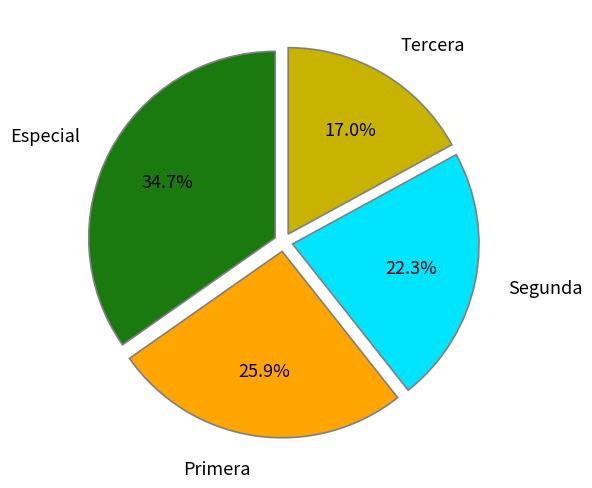

What is the largest slice in the pie chart?

Especial